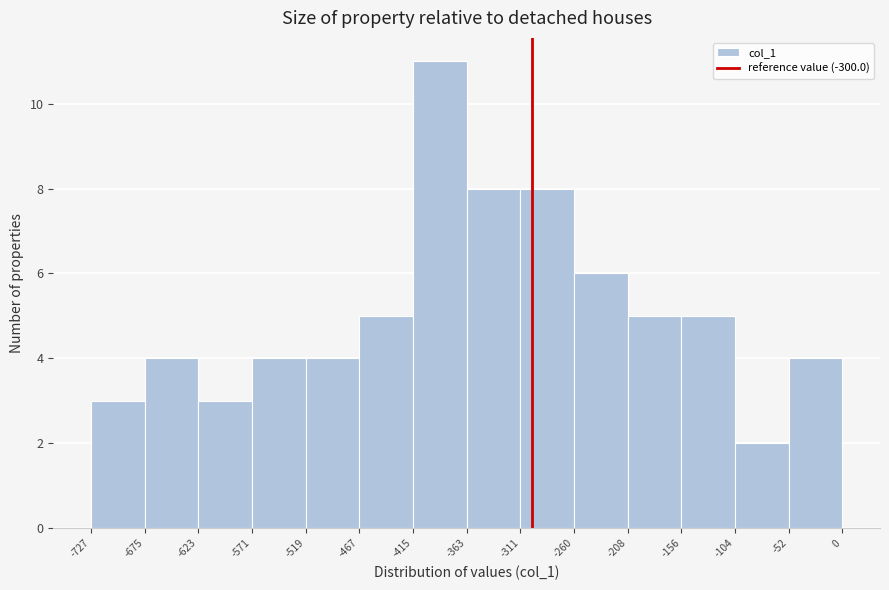

Reading left to right, transcribe this chart: for each bar, give the range it covers on the x-axis and its height. The values are not printed on the chart, so give them approximately, as read against the axis.

-727 to -675: 3
-675 to -623: 4
-623 to -571: 3
-571 to -519: 4
-519 to -467: 4
-467 to -415: 5
-415 to -363: 11
-363 to -311: 8
-311 to -260: 8
-260 to -208: 6
-208 to -156: 5
-156 to -104: 5
-104 to -52: 2
-52 to 0: 4